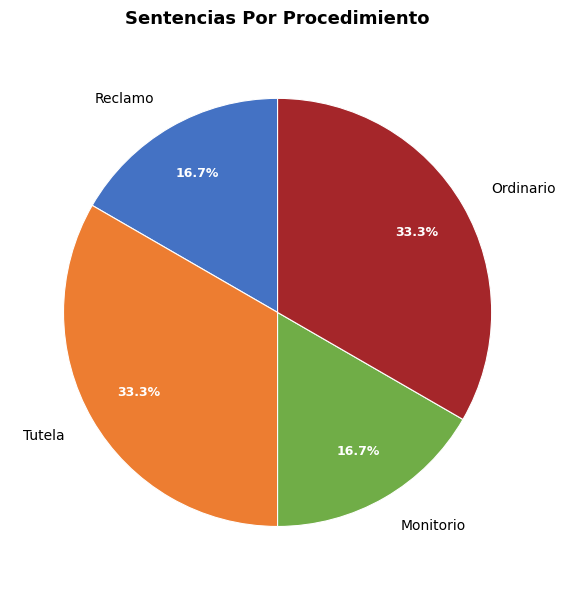

What is the total percentage of Monitorio and Ordinario?

50.0%